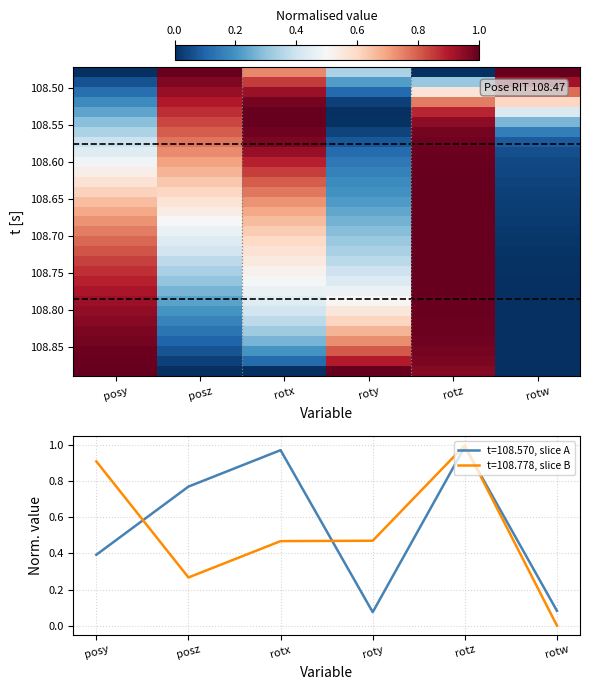

Is it true that t=108.570, slice A equals 0.4 at posy?

True